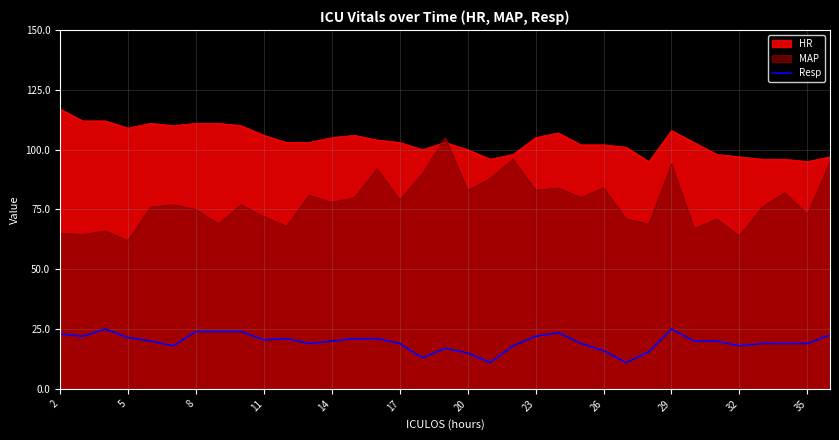

Rank the series by their average value, from lowest to highest.

Resp, MAP, HR